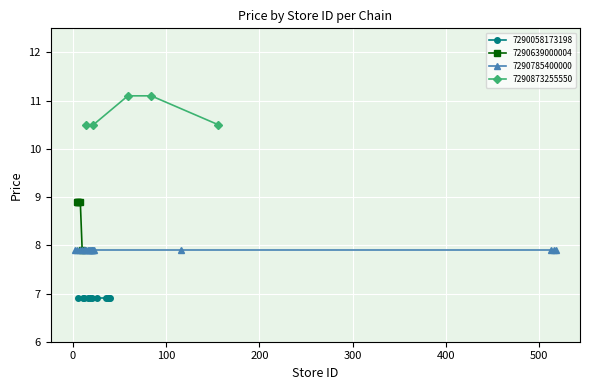

What is the value of the 7290639000004 point at the 2nd from the left?

8.9